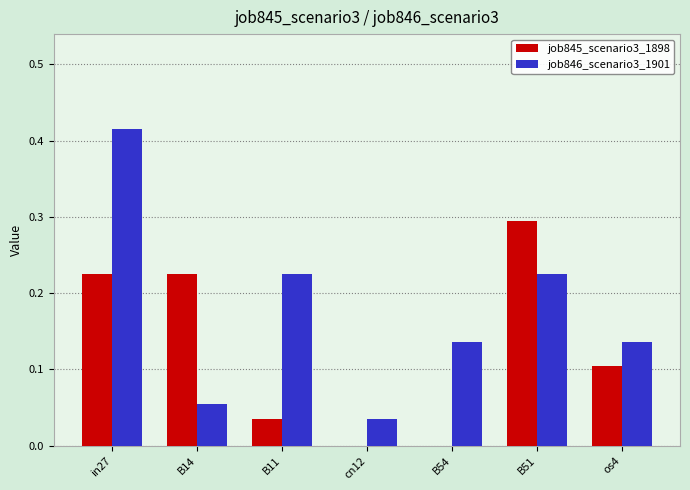

Between B14 and cn12, which series saw the biggest shift?

job845_scenario3_1898